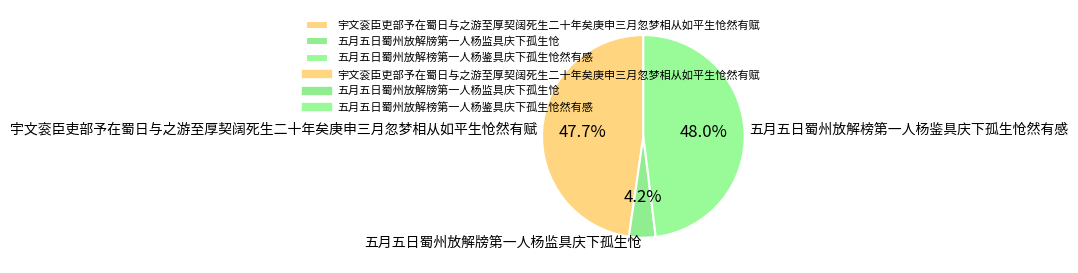

What percentage is the 五月五日蜀州放解榜第一人杨鉴具庆下孤生怆然有感 slice, to the nearest percent?

48%